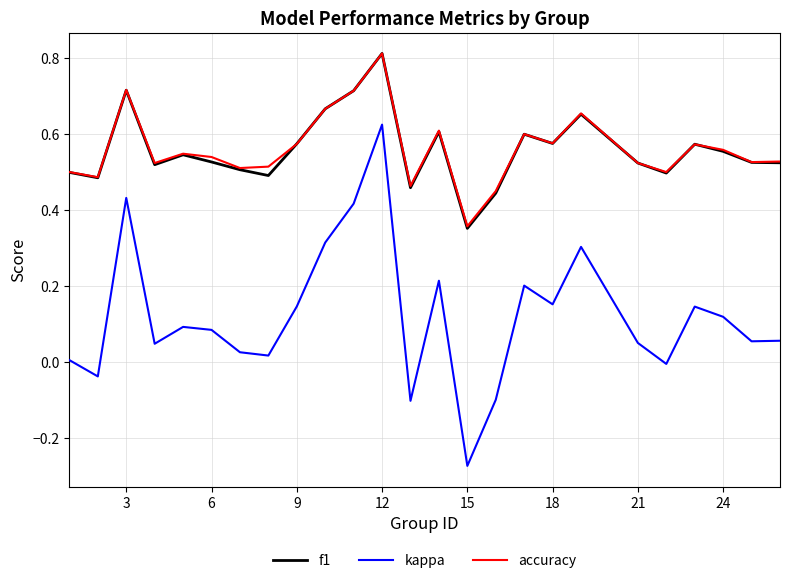

What is the sum of all f1 values?

13.9